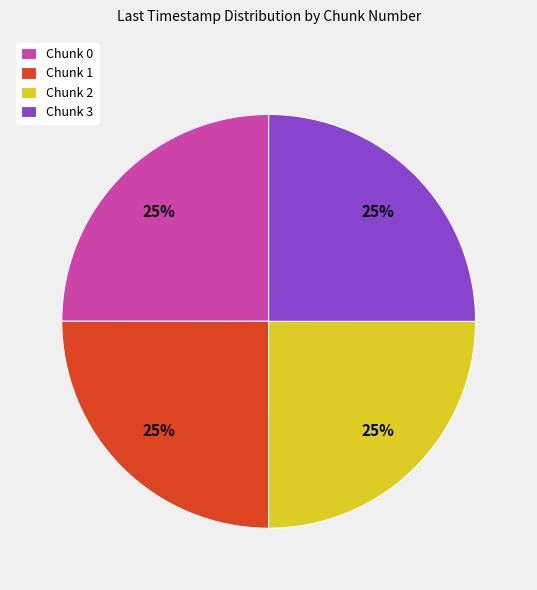

Is it true that Chunk 1 is 15% of the pie?

False